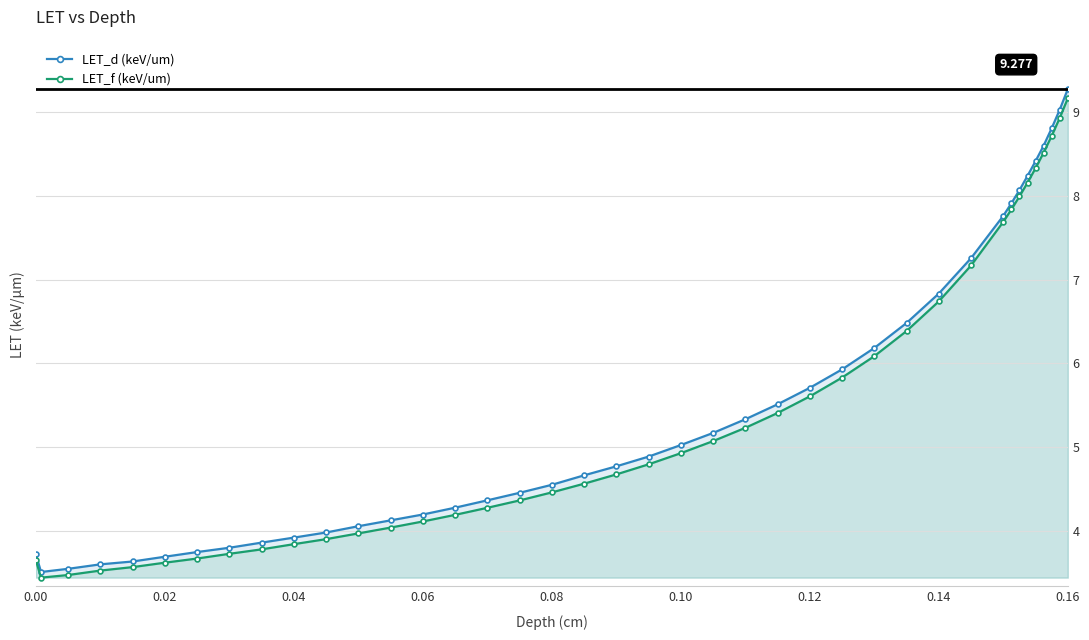

Rank the series by their maximum value, from lowest to highest.

LET_f (keV/um), LET_d (keV/um)